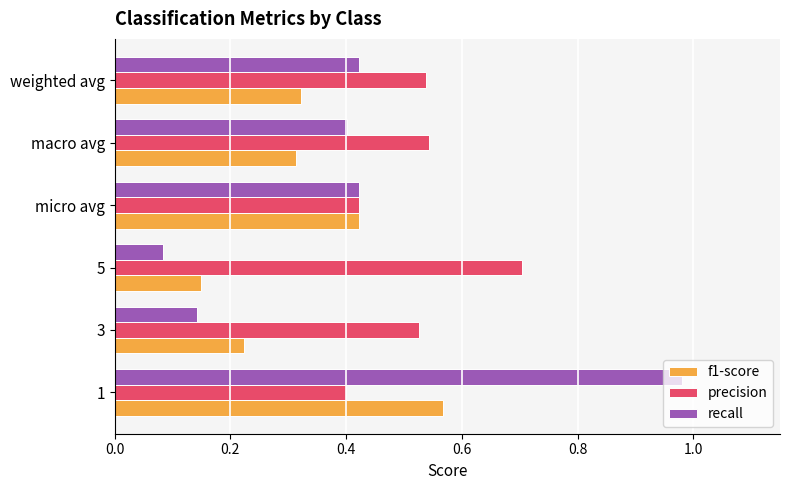

List the series in order of their overall mean, highest first.

precision, recall, f1-score